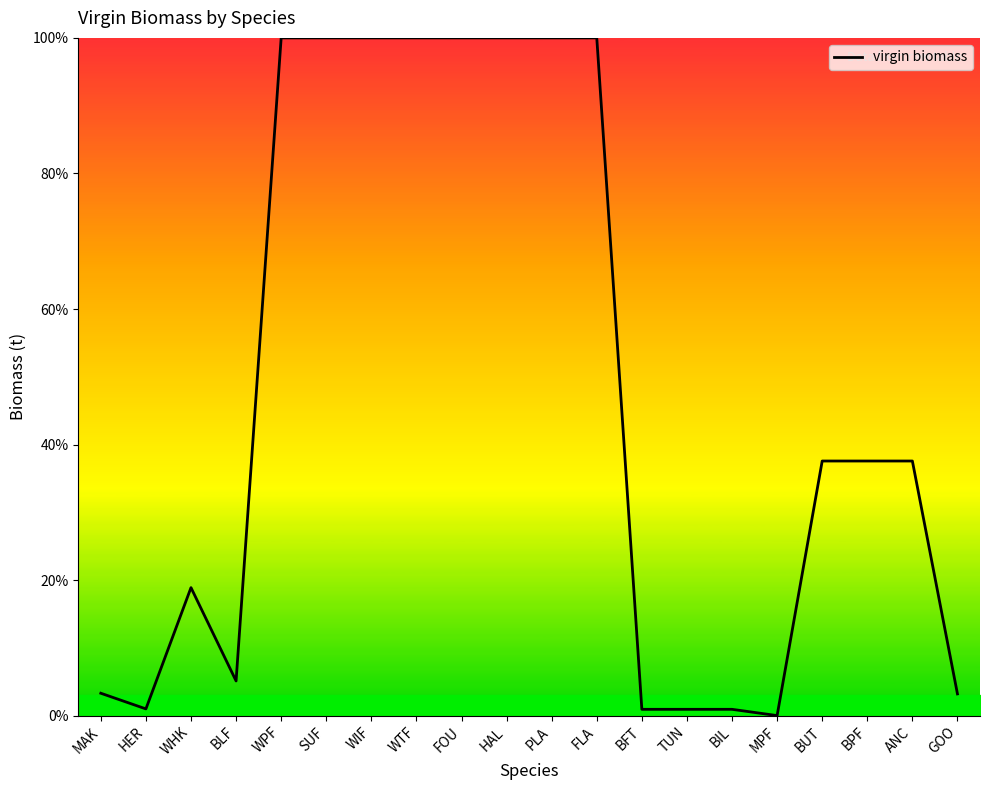

What position from the left is WPF?

5